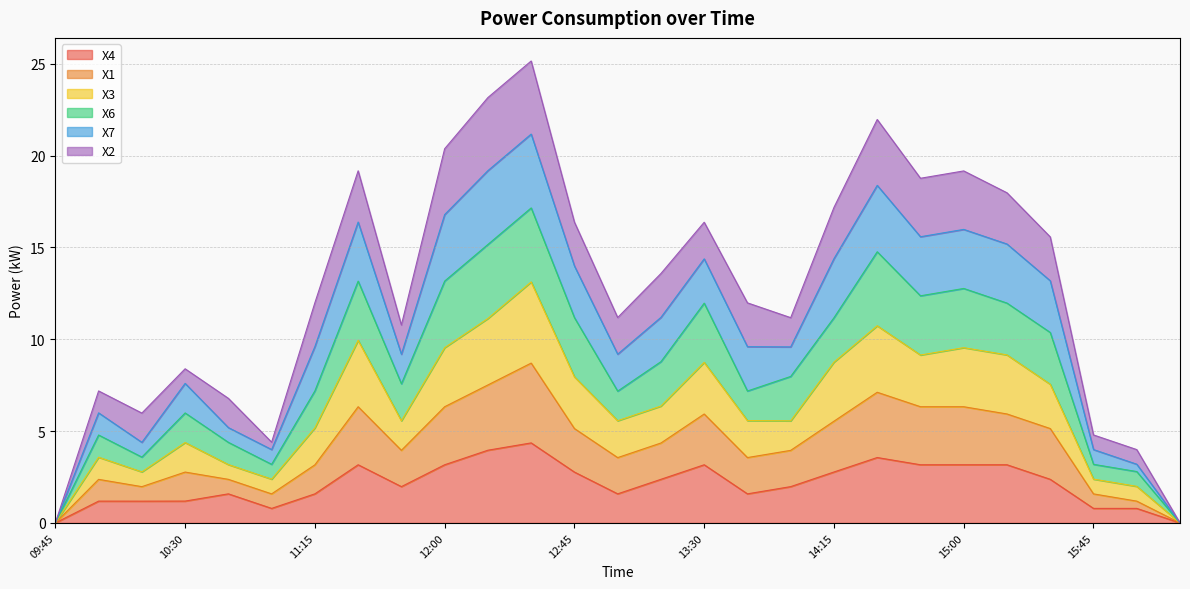

Between 10:45 and 12:15, which series saw the biggest shift?

X7